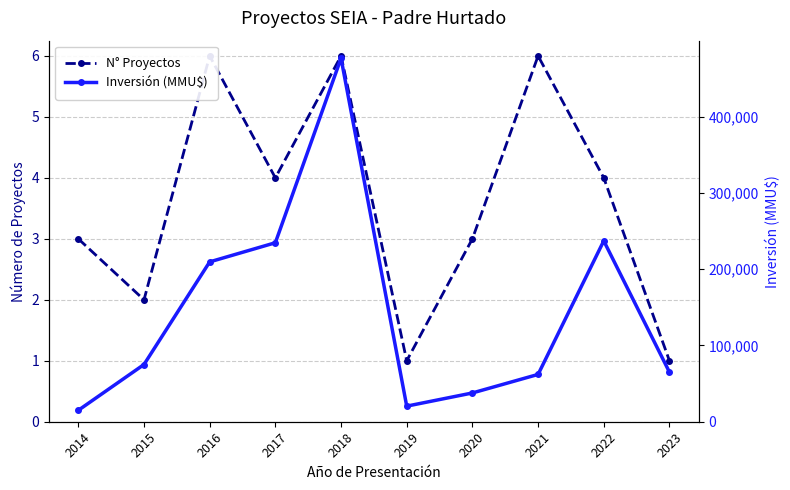

Reading left to right, extract all data points from this chart.

N° Proyectos: 3	2	6	4	6	1	3	6	4	1
Inversión (MMU$): 15000	75001	209500	234586	476351	20425	37713	62000	237051	65000